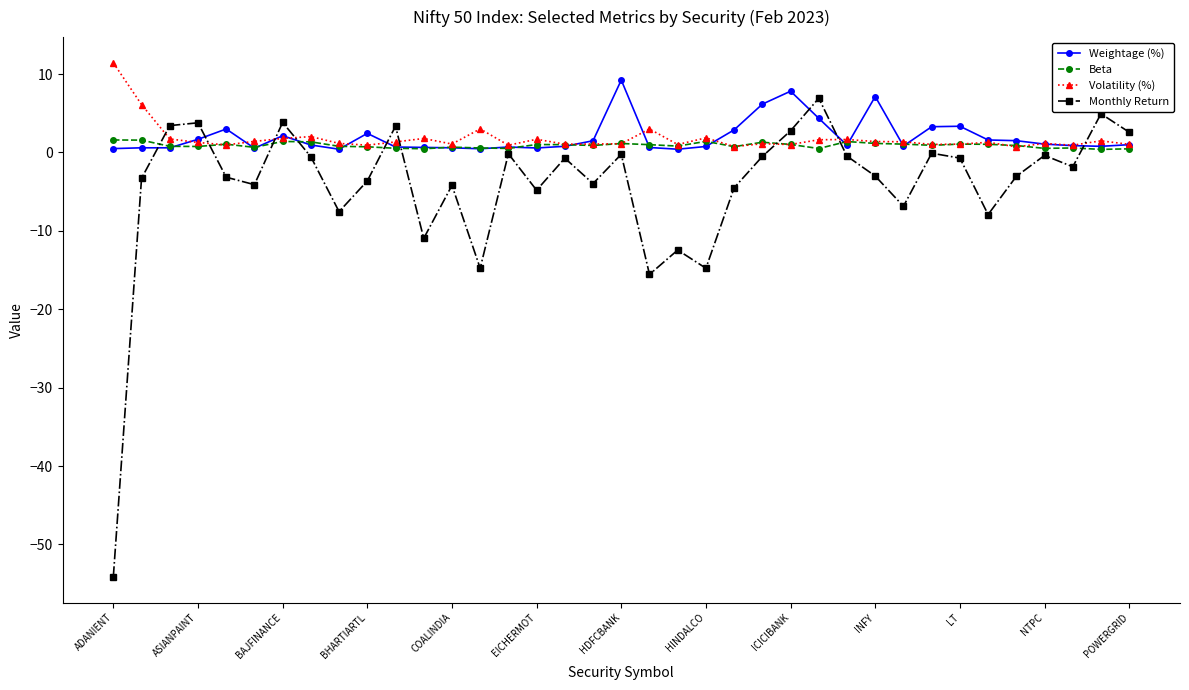

What is the value of the Beta point at the 2nd from the left?

1.6